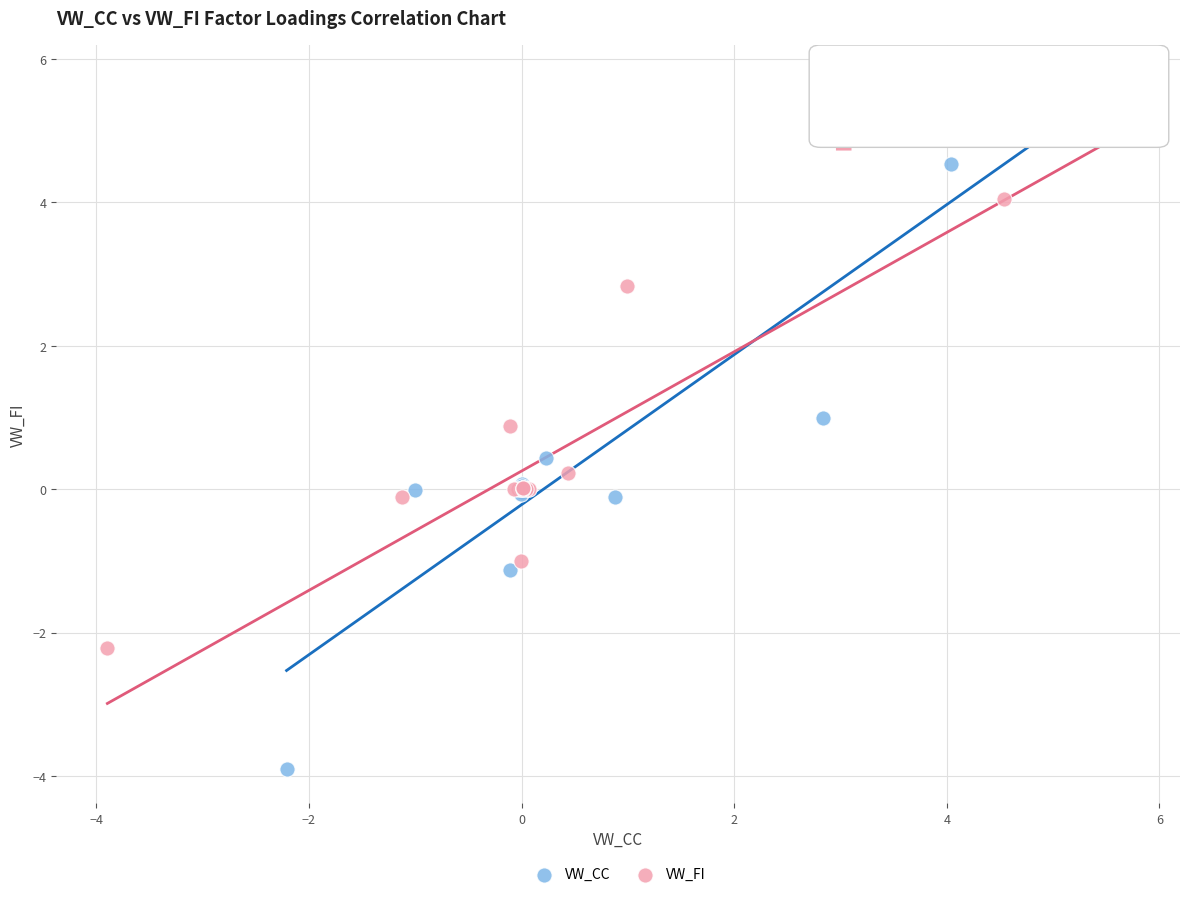

Which series contains the lowest Y value?

VW_CC